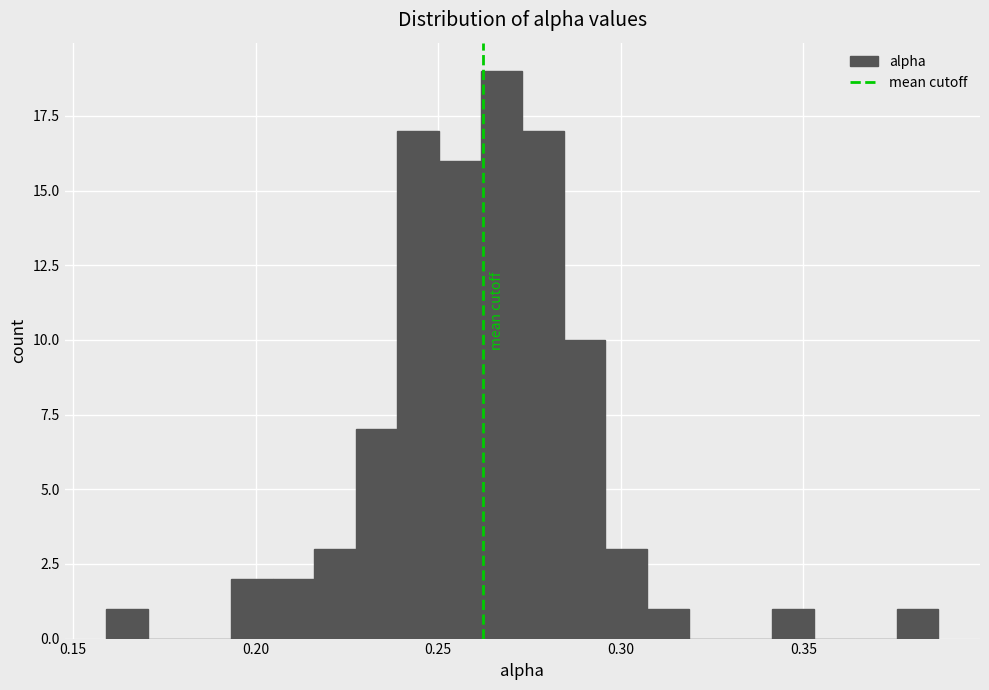

Read against the x-axis, roughly where is the centre of the tallest bar?

0.265